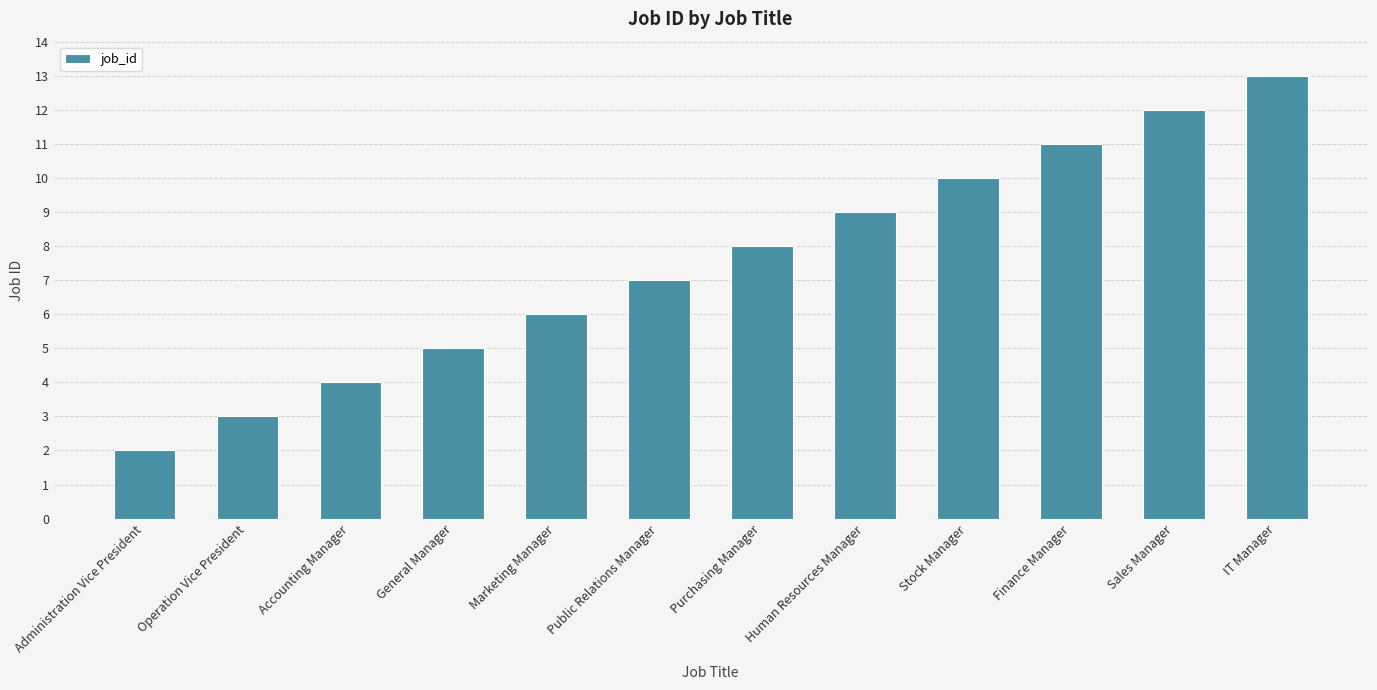

Rank the categories by value from lowest to highest.

Administration Vice President, Operation Vice President, Accounting Manager, General Manager, Marketing Manager, Public Relations Manager, Purchasing Manager, Human Resources Manager, Stock Manager, Finance Manager, Sales Manager, IT Manager